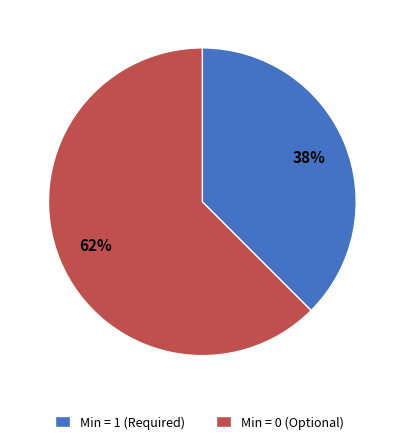

Combined, do Min = 0 (Optional) and Min = 1 (Required) account for over 50%?

Yes